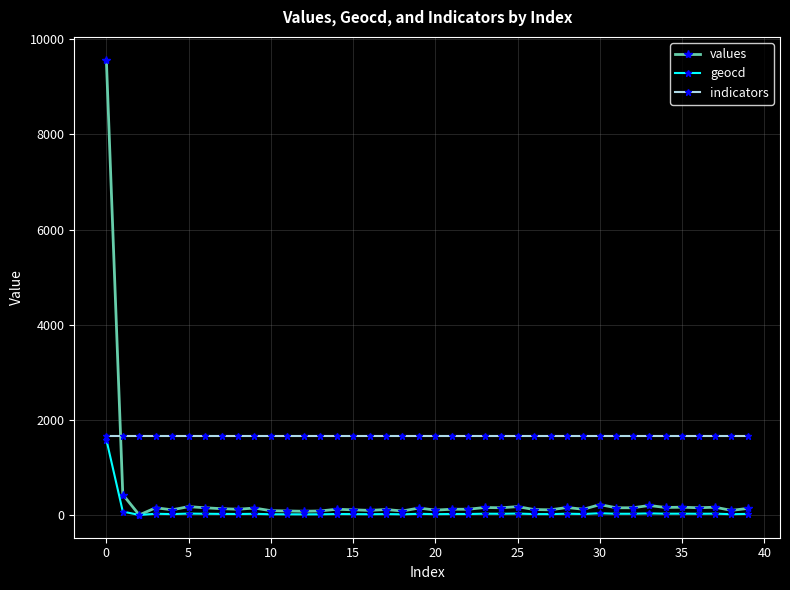

True or false: values has more than 0 points higher than both neighbors.

True